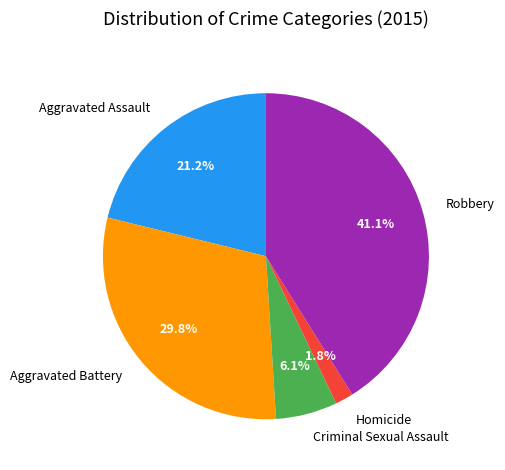

To the nearest percent, what is the average slice percentage?

20%